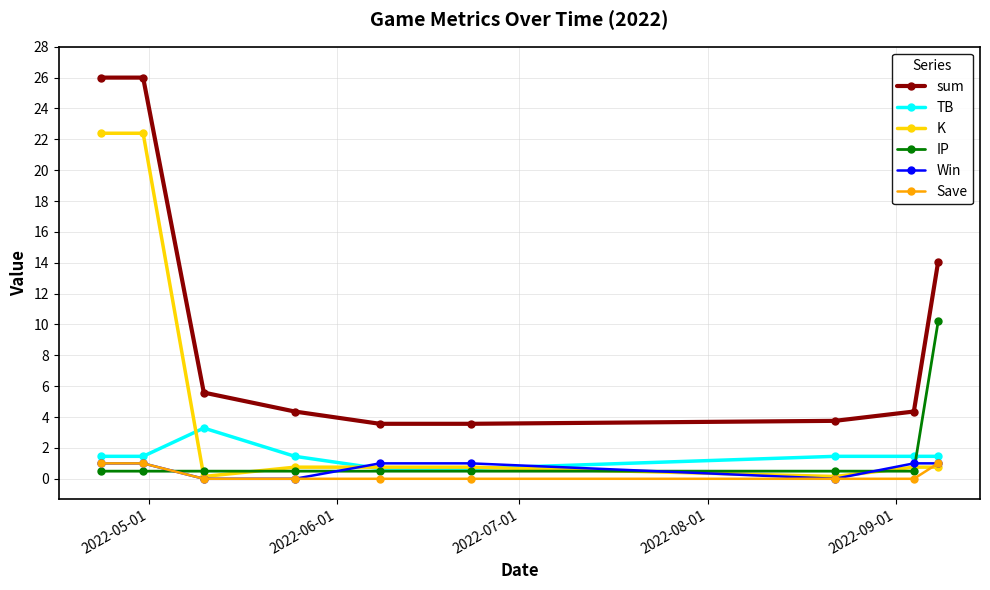

What is the greatest value displayed?

26.0